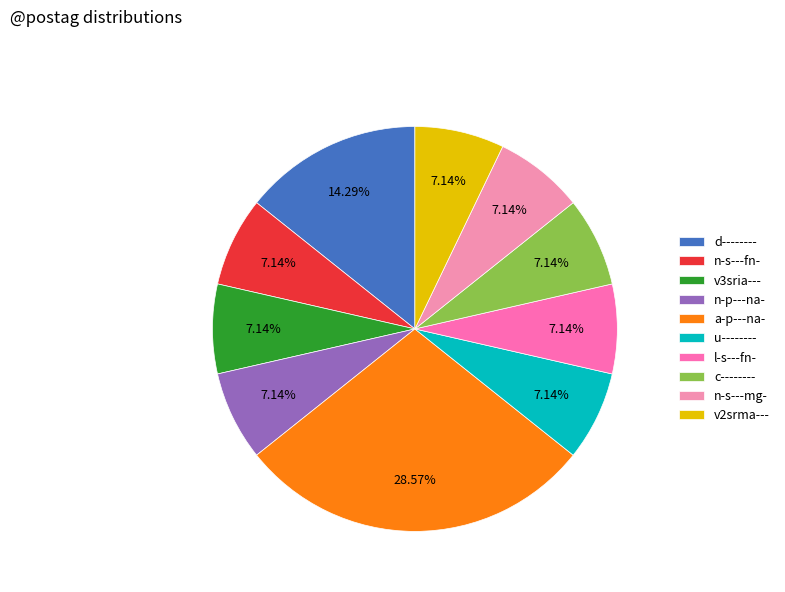

Which has a higher value, d-------- or l-s---fn-?

d--------